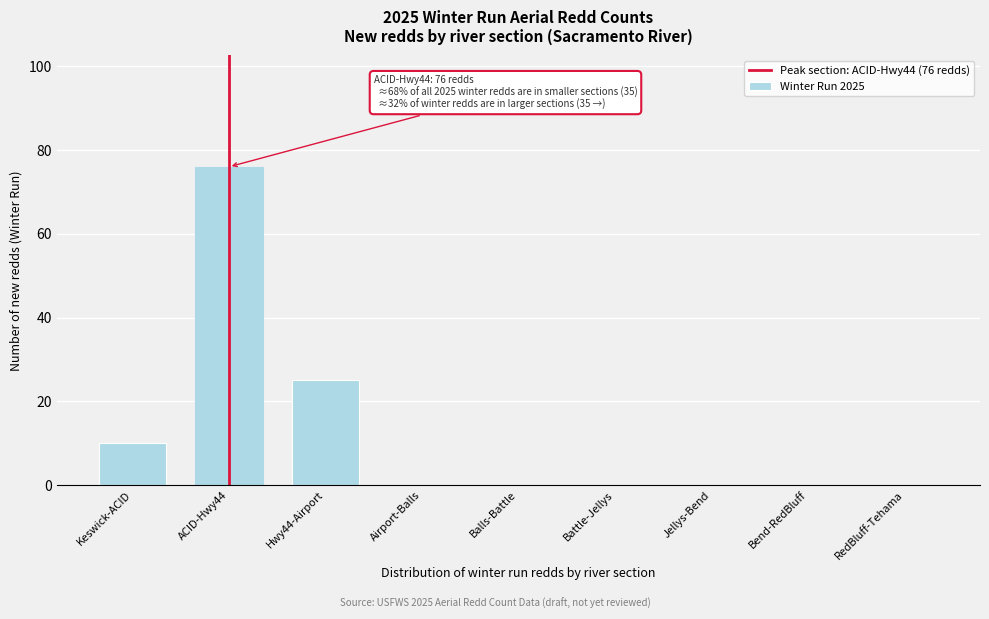

Reading left to right, transcribe all the data shown in this chart.

Keswick-ACID=10	ACID-Hwy44=76	Hwy44-Airport=25	Airport-Balls=0	Balls-Battle=0	Battle-Jellys=0	Jellys-Bend=0	Bend-RedBluff=0	RedBluff-Tehama=0